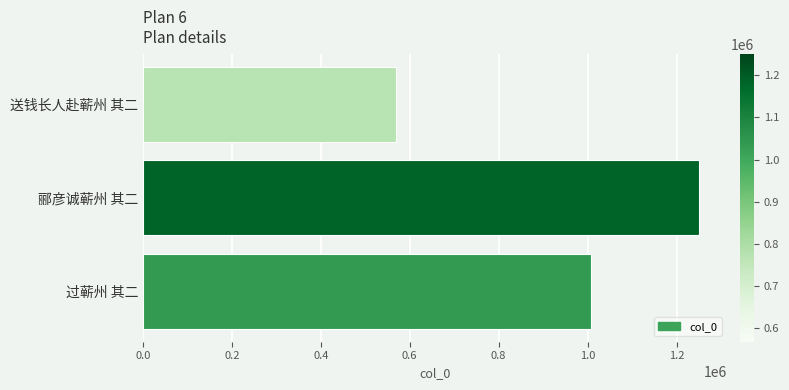

What is the ratio of the value at 送钱长人赴蕲州 其二 to the value at 过蕲州 其二?

0.6